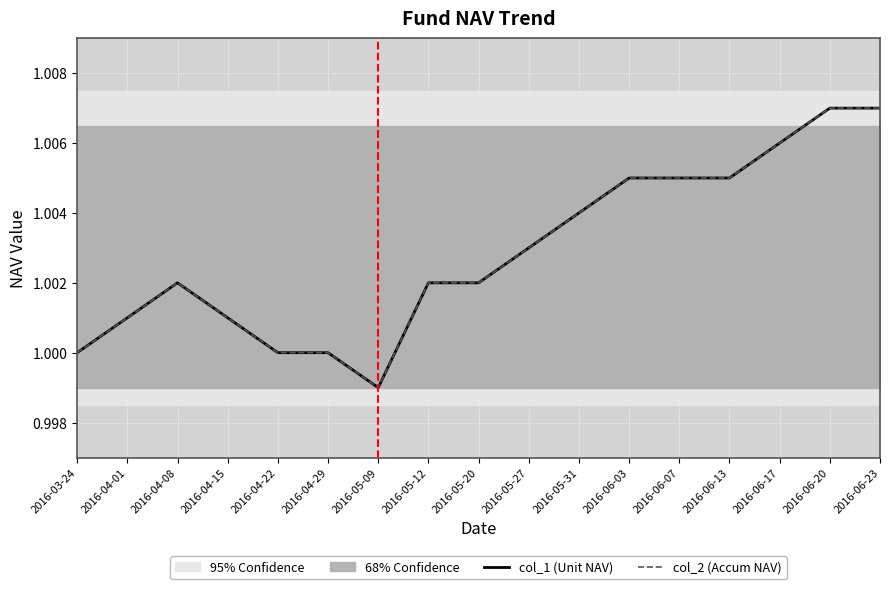

Which category has the highest value across all series?

2016-06-20